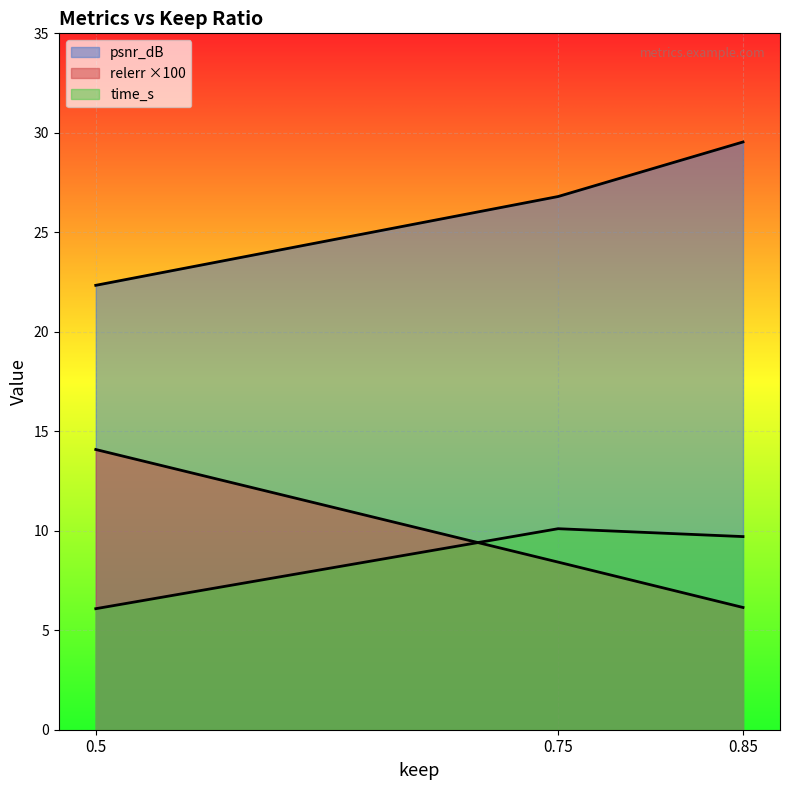

Does the chart display data point markers on the line(s)?

No